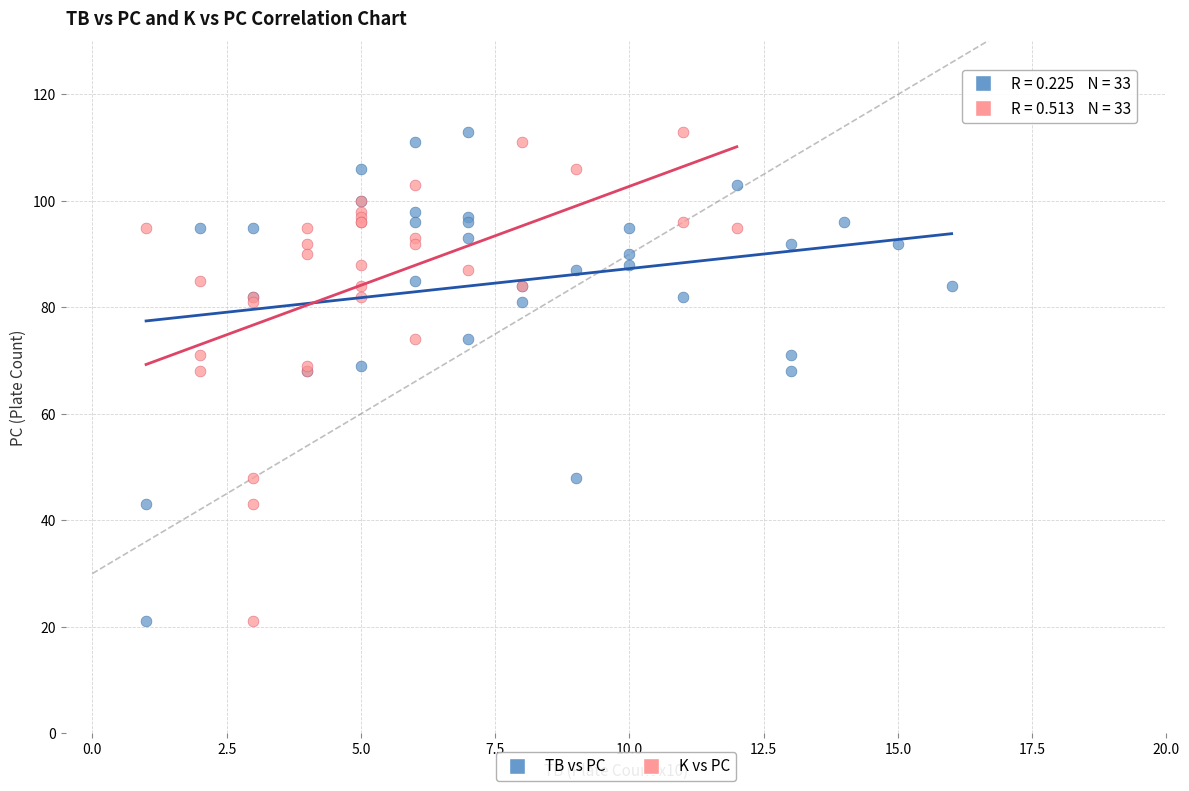

What are all the series names shown in the legend?

TB vs PC, K vs PC